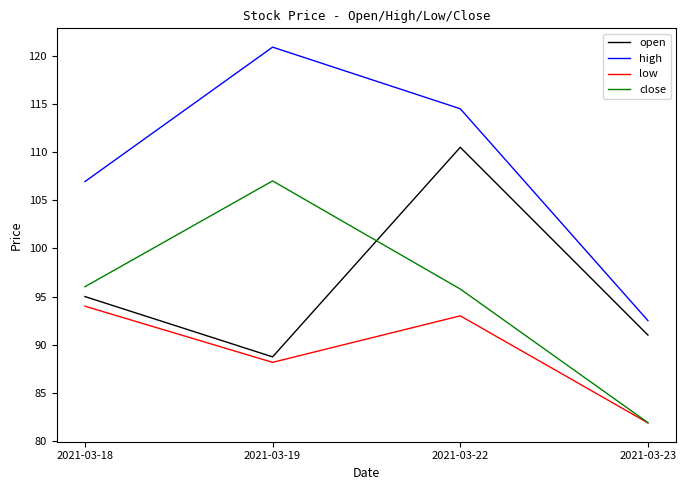

Which series has the largest range (max minus min)?

high